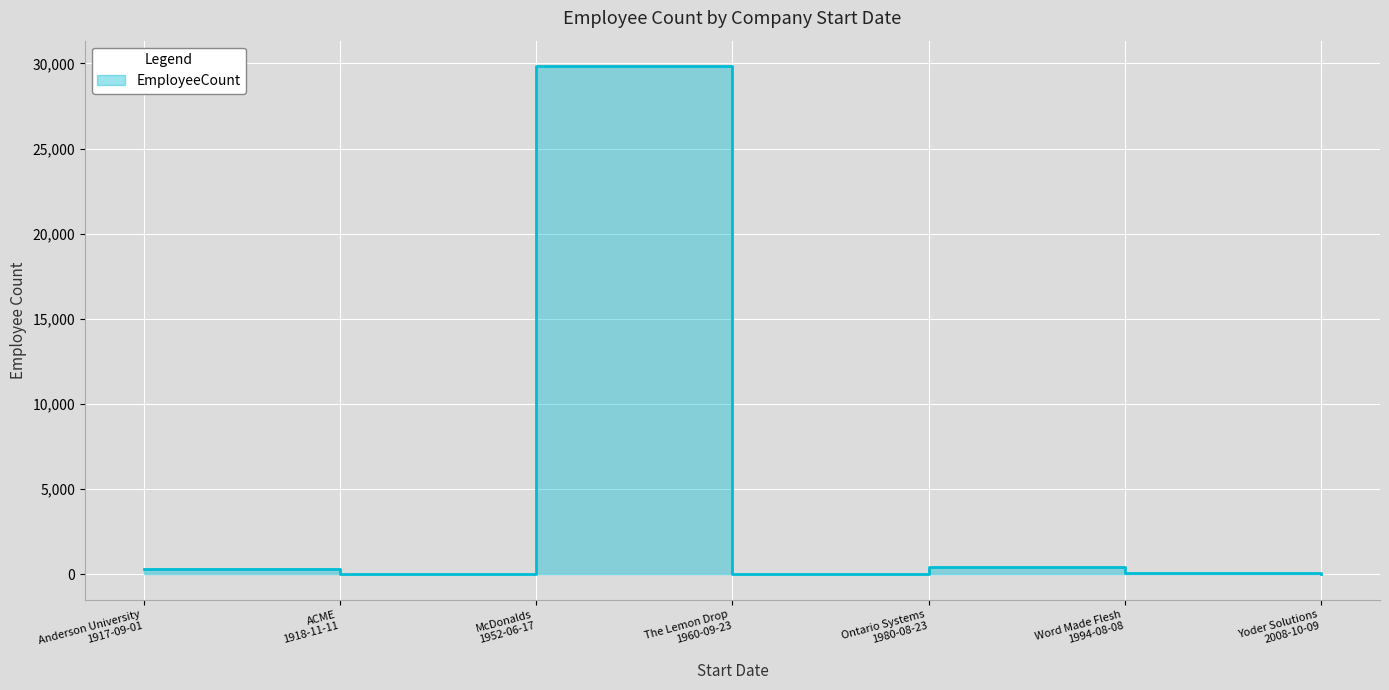

How many distinct data groups are displayed?

1